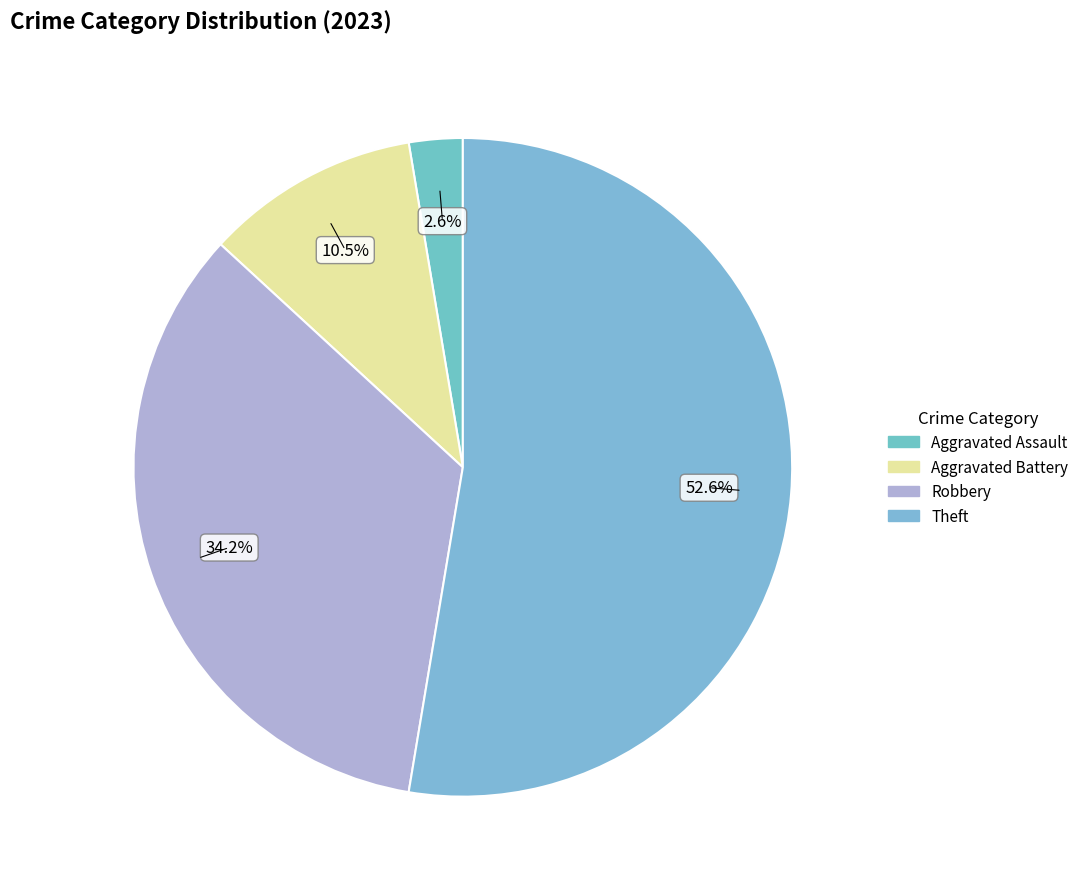

How many segments does this pie chart have?

4